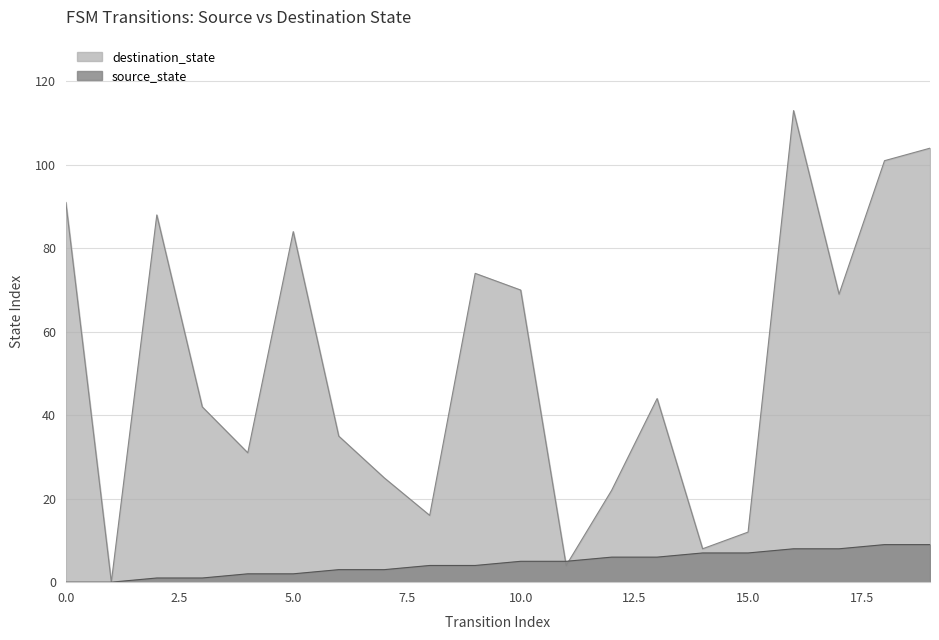

True or false: source_state and destination_state intersect in this chart.

True